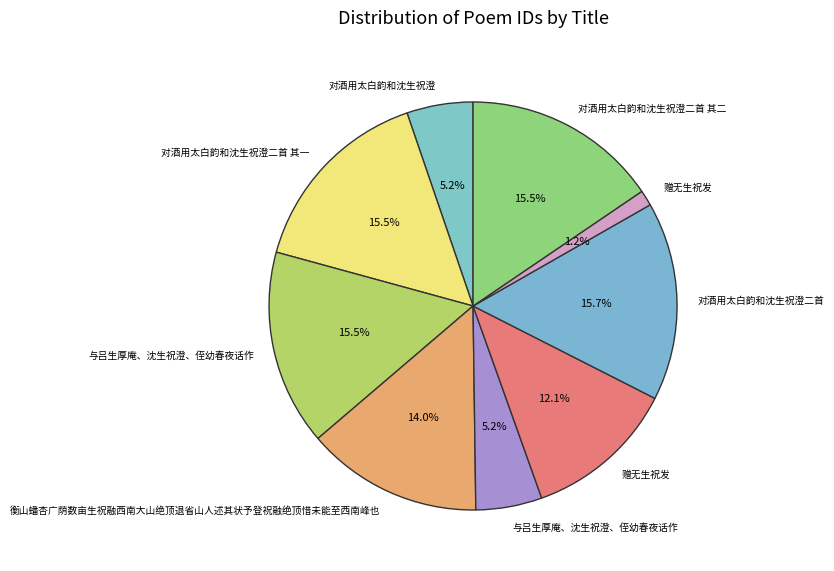

To the nearest percent, what is the difference between the largest and smallest slice percentages?

15%